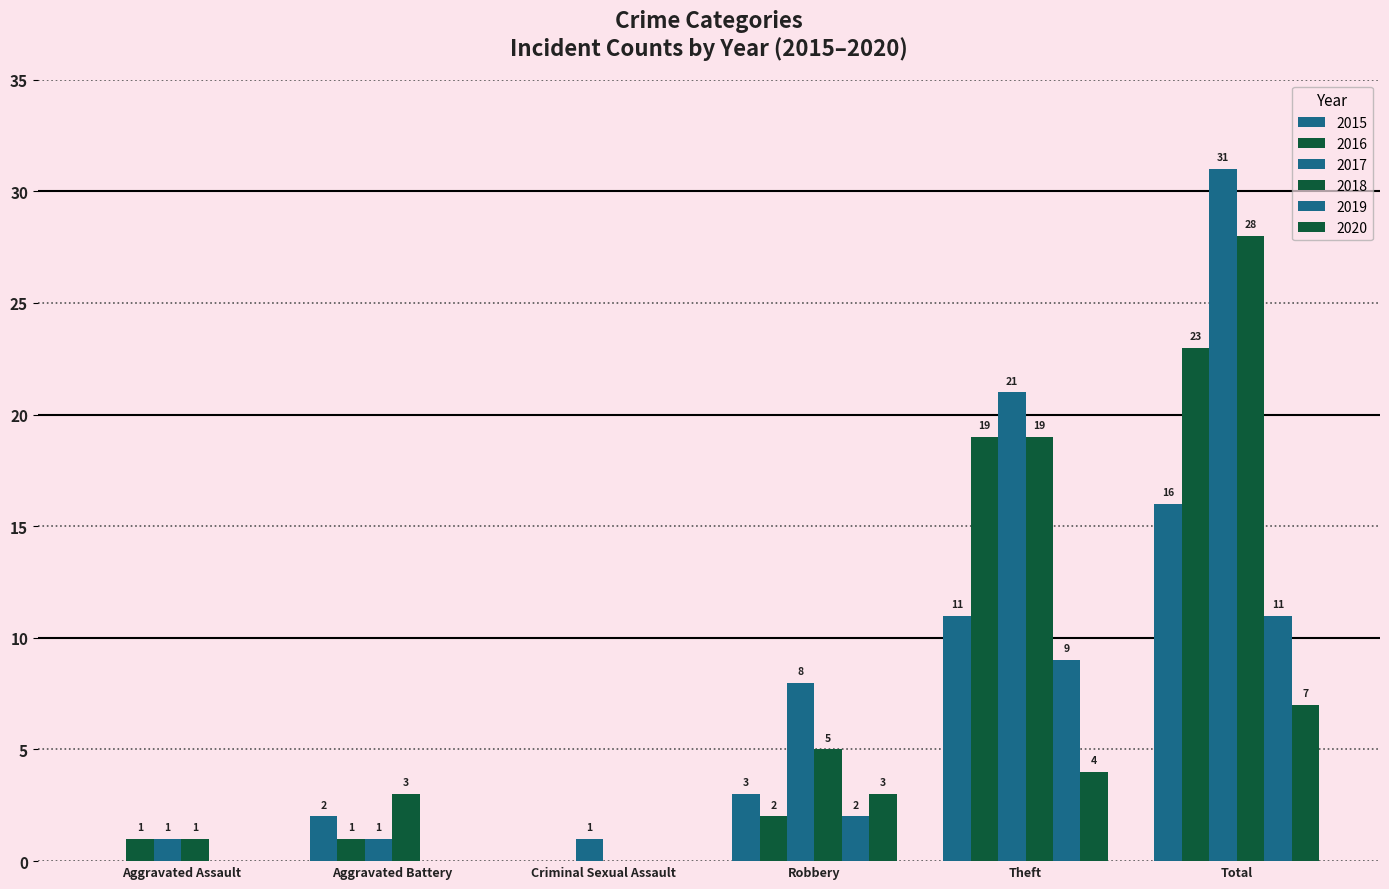

Which series has the widest spread of values?

2017